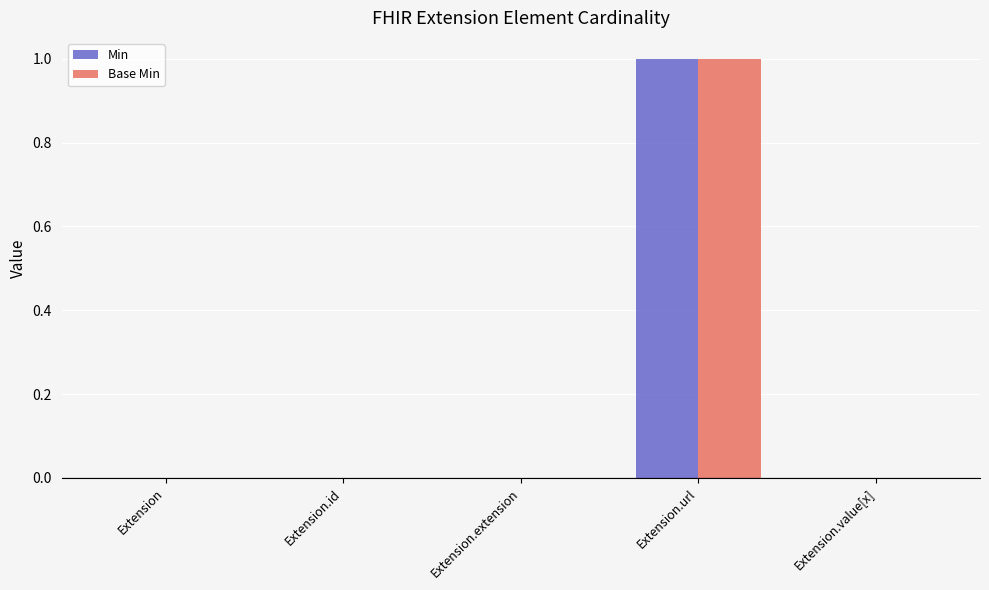

Reading left to right, what are all the values shown in this chart?

Min: 0	0	0	1	0
Base Min: 0	0	0	1	0